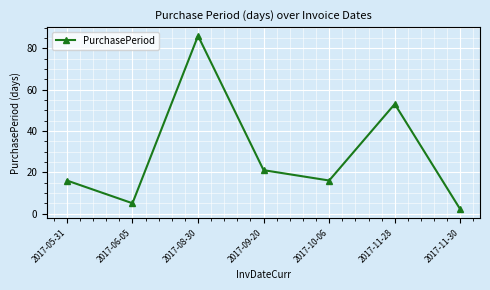

The value at 2017-09-20 is 21. True or false?

True